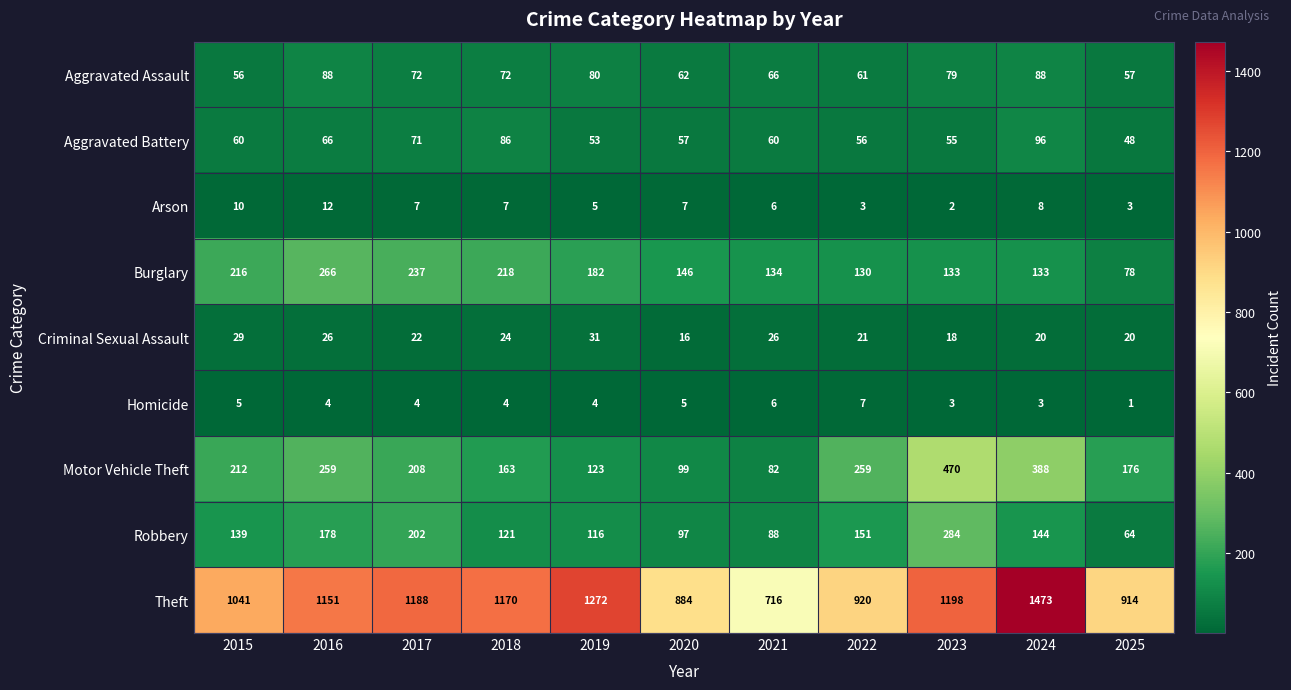

Which series changed the most between 2017 and 2021?

Theft